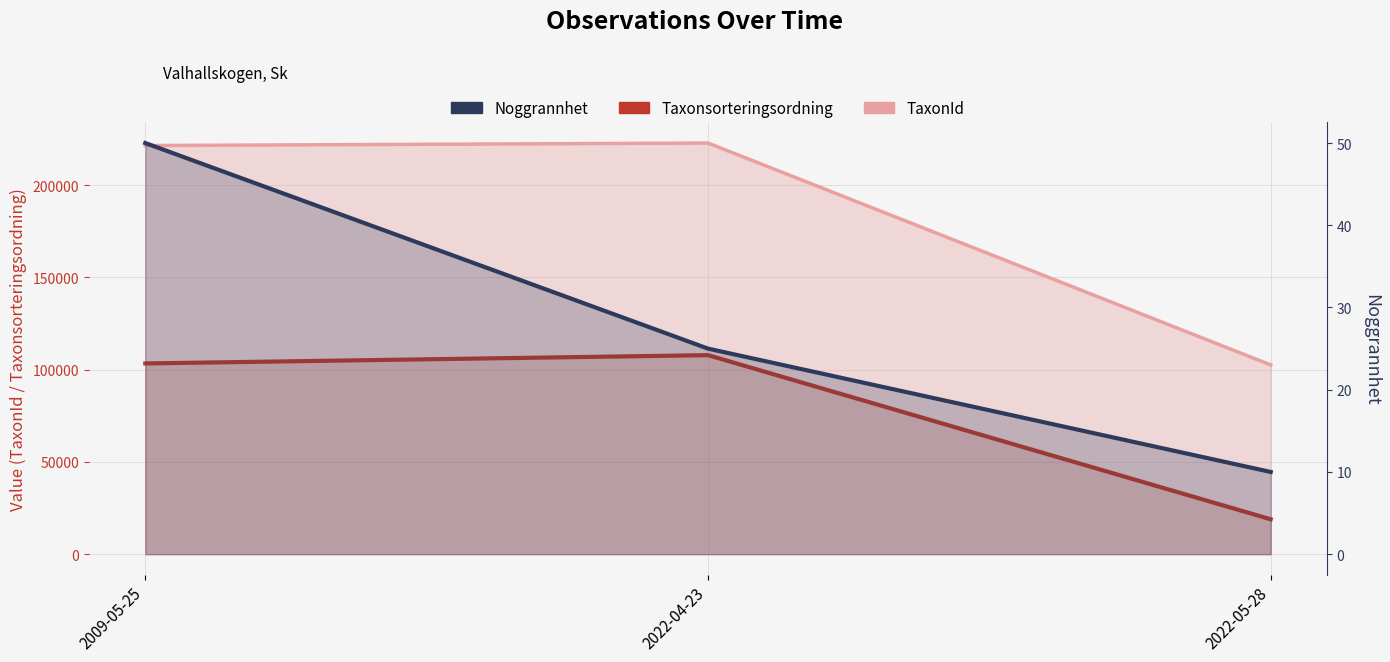

Does the chart have visible grid lines?

Yes